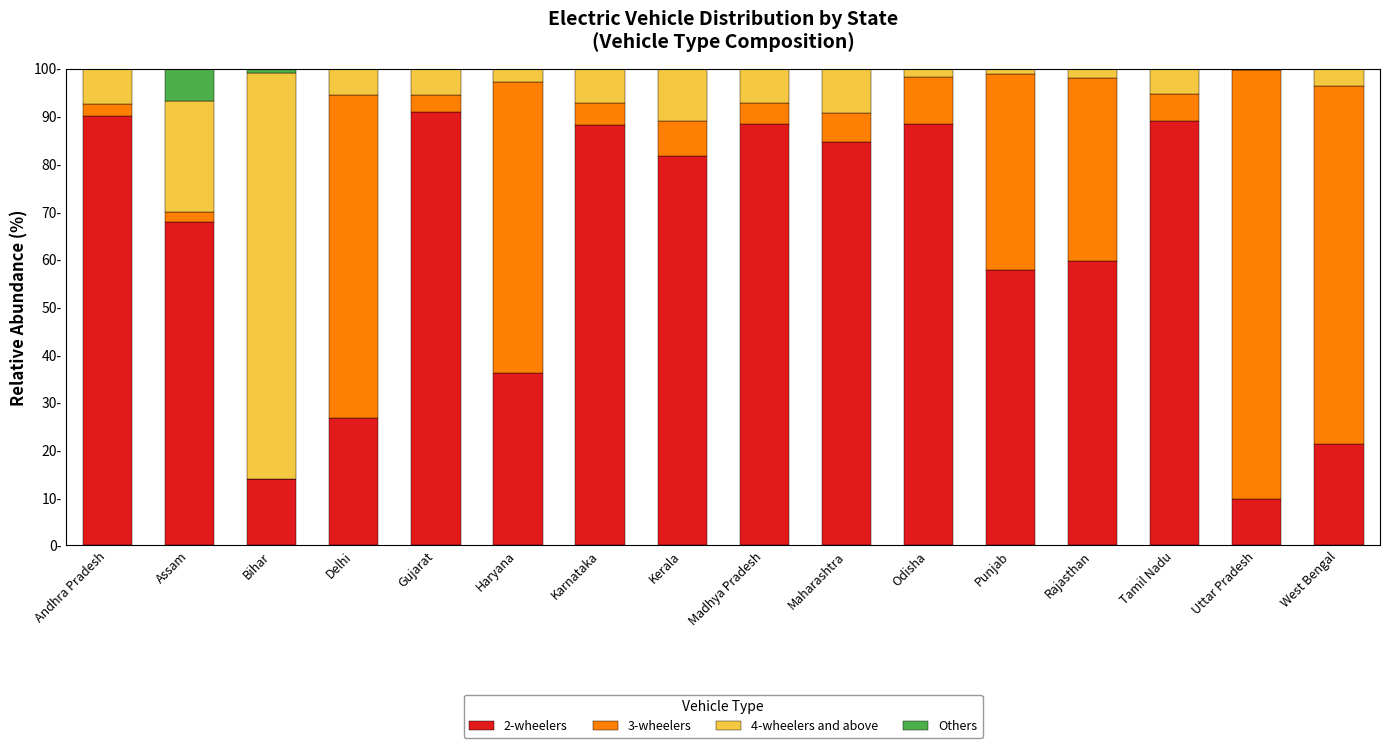

What position from the right is Rajasthan?

4